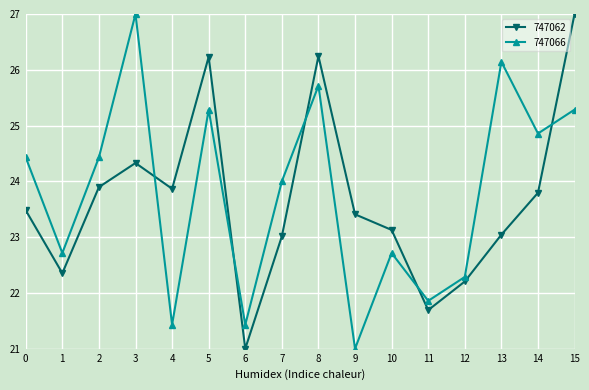

What is the difference between the second highest and minimum values in the 747066 series?

5.1